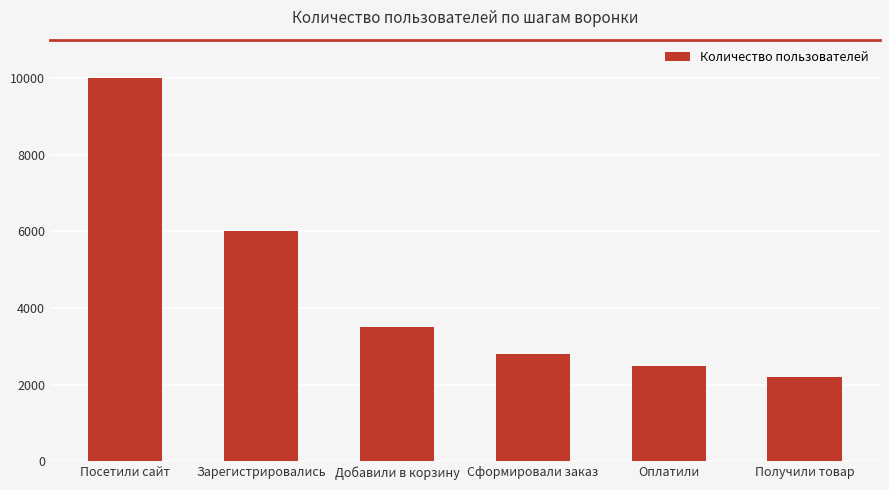

List the labels in order of value, smallest first.

Получили товар, Оплатили, Сформировали заказ, Добавили в корзину, Зарегистрировались, Посетили сайт